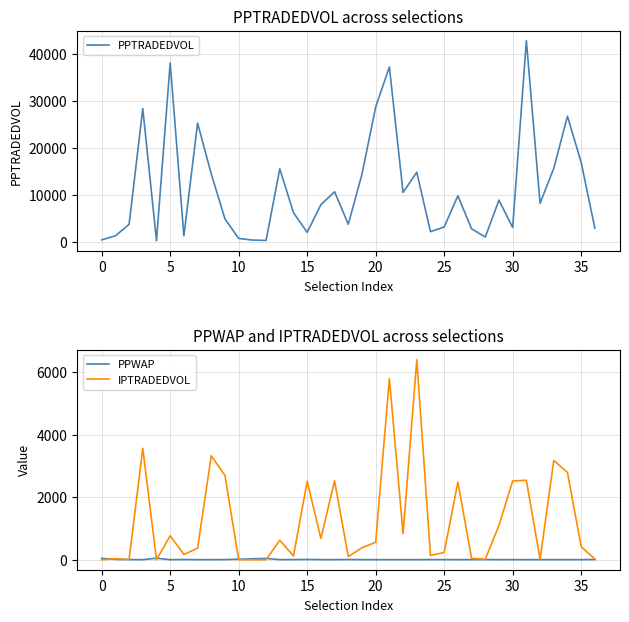

Rank the series by their maximum value, from highest to lowest.

PPTRADEDVOL, IPTRADEDVOL, PPWAP